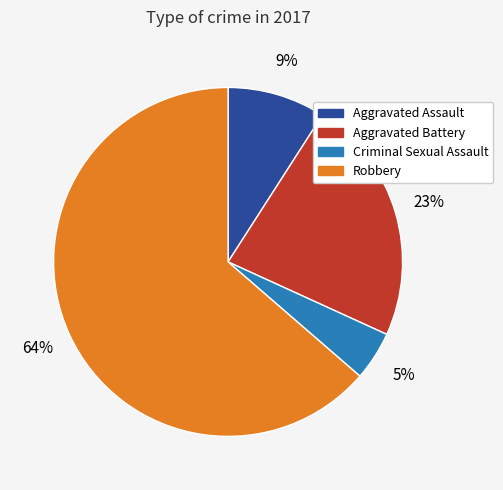

The Aggravated Assault slice represents 1% of the pie. True or false?

False